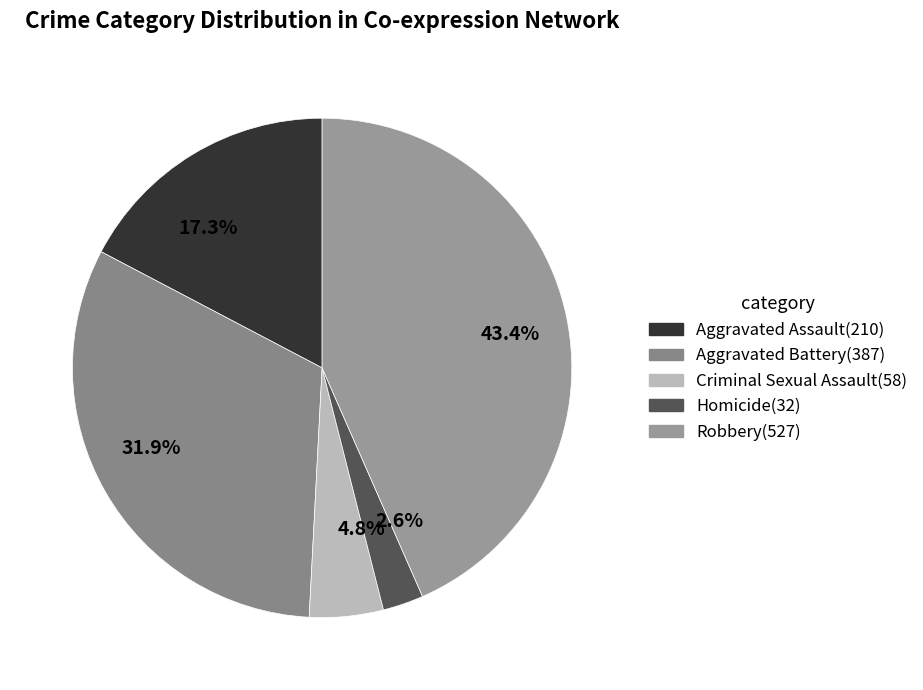

Is there any slice that represents more than half of the pie?

No